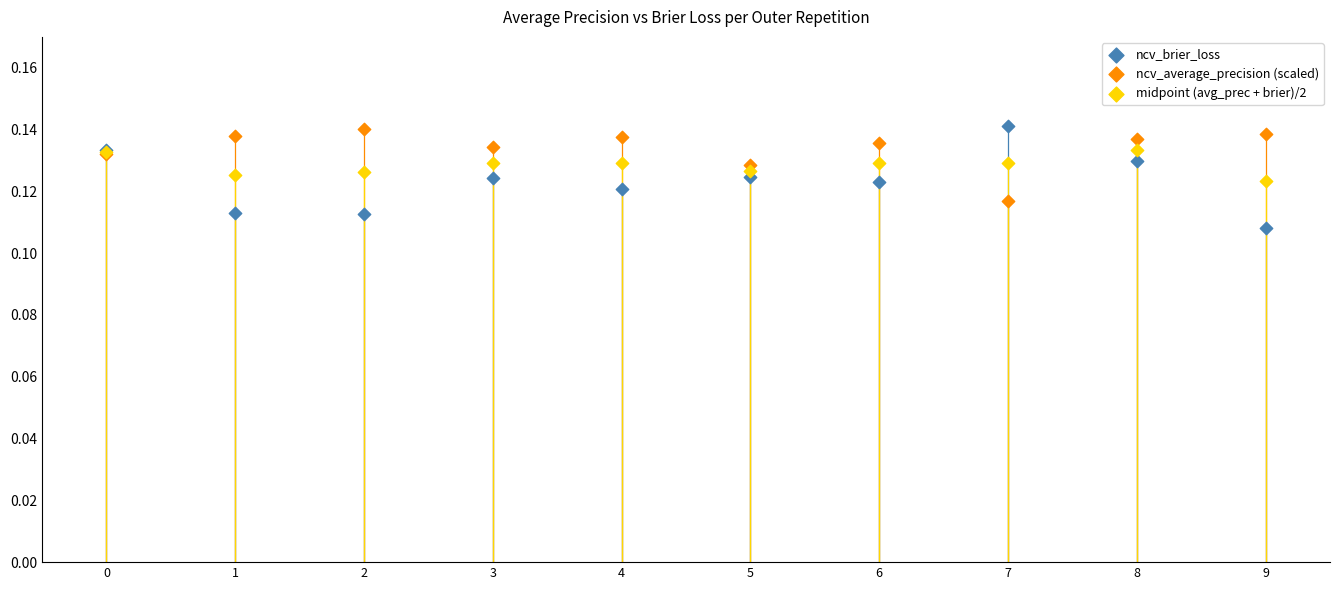

Which series contains the lowest Y value?

ncv_brier_loss